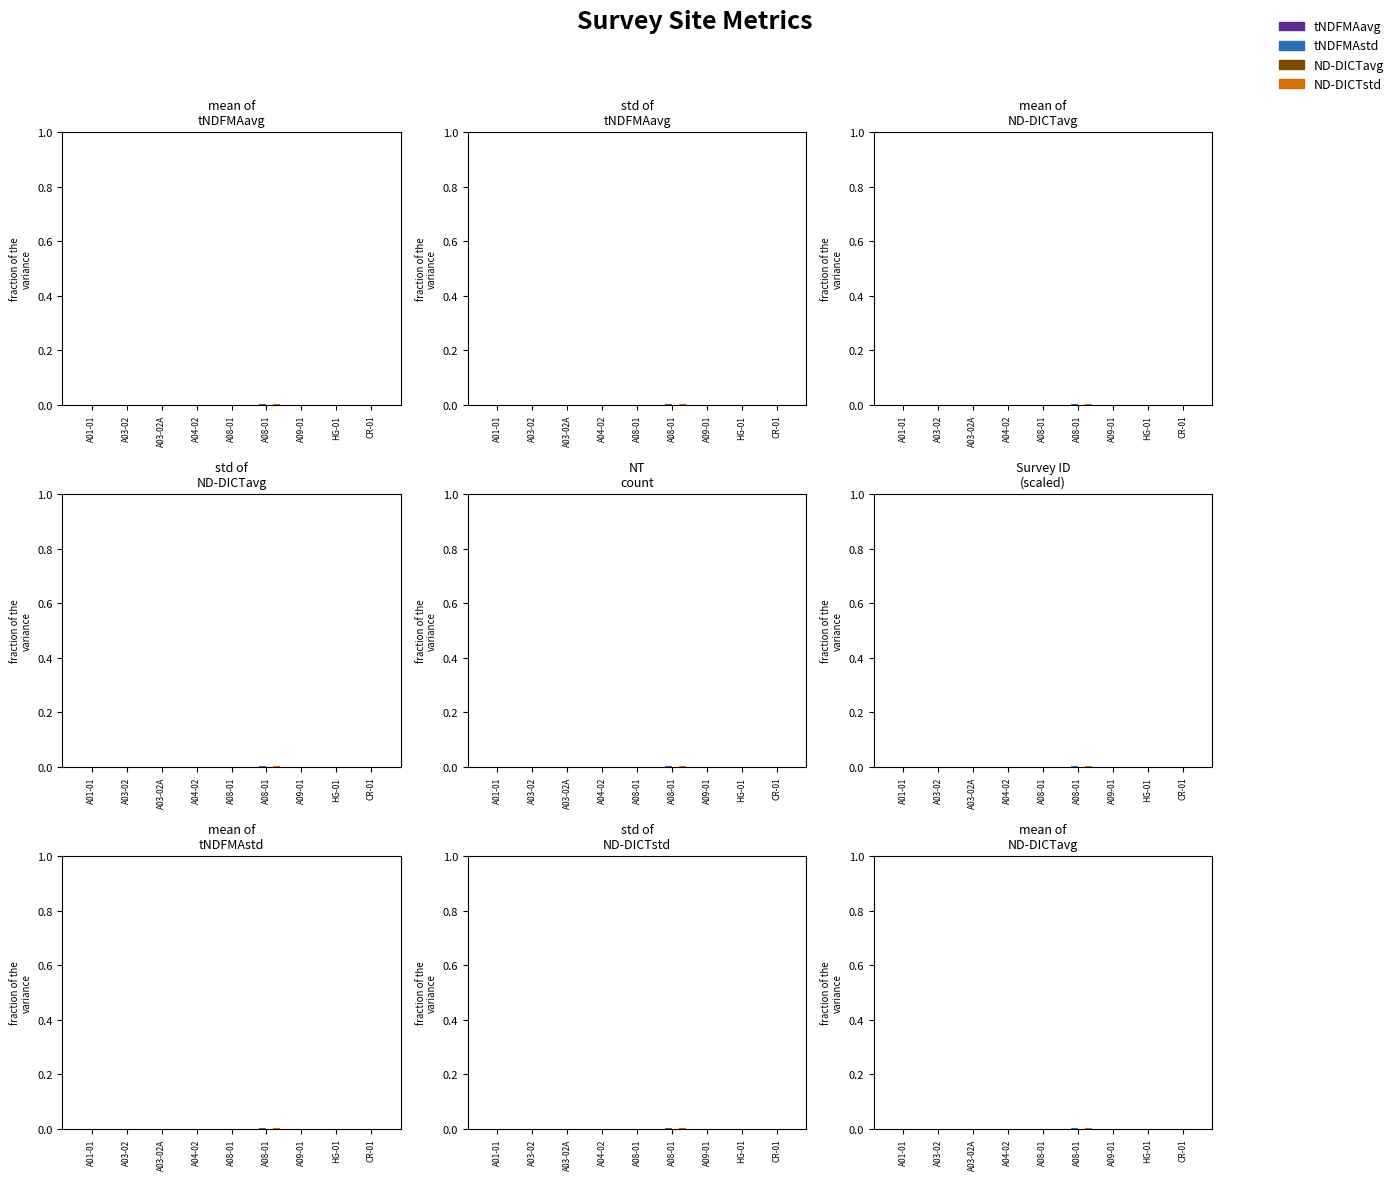

Between A04-02 and A09-01, which is larger?

A04-02